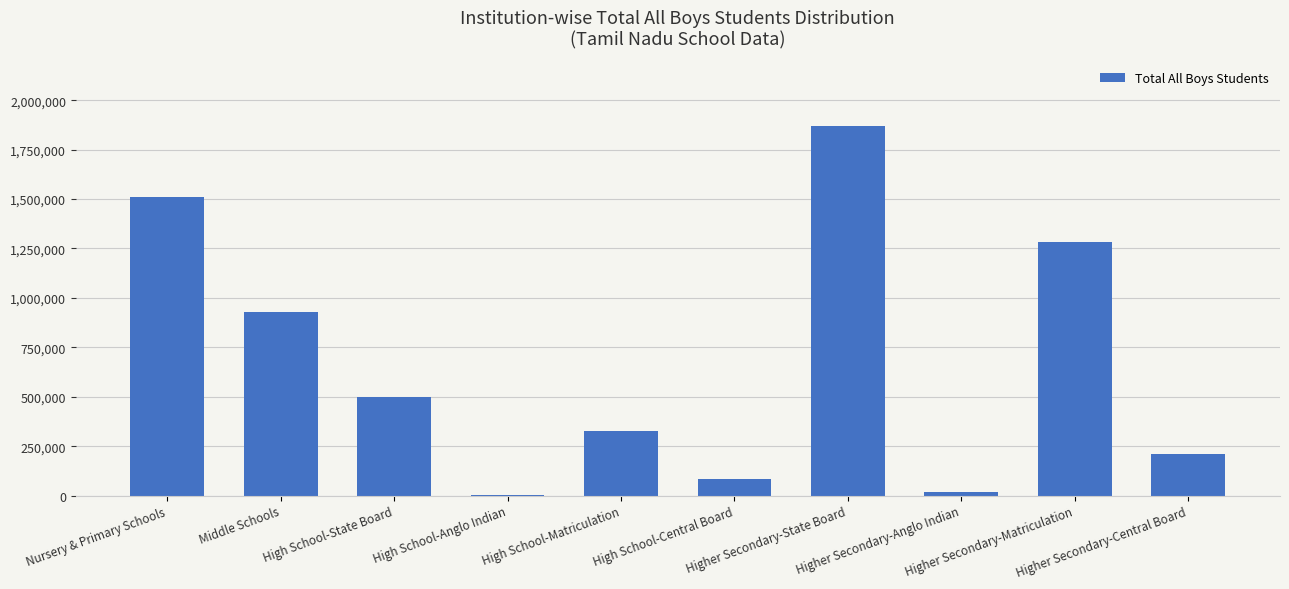

Which has a higher value, Higher Secondary-Matriculation or High School-Matriculation?

Higher Secondary-Matriculation